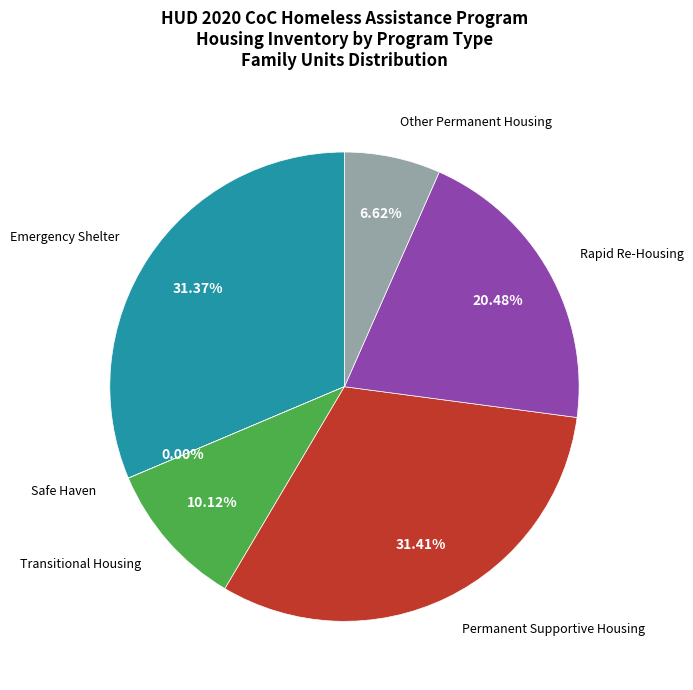

Is there any slice that represents more than half of the pie?

No